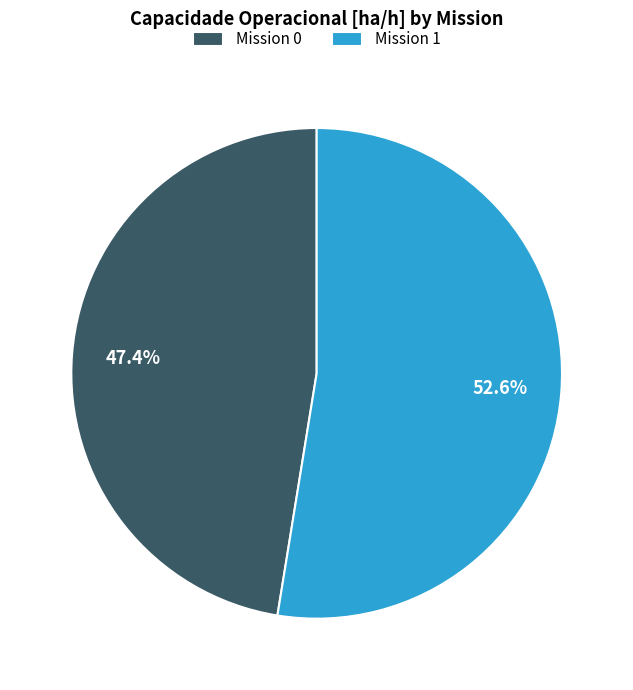

Count the number of slices in the pie.

2